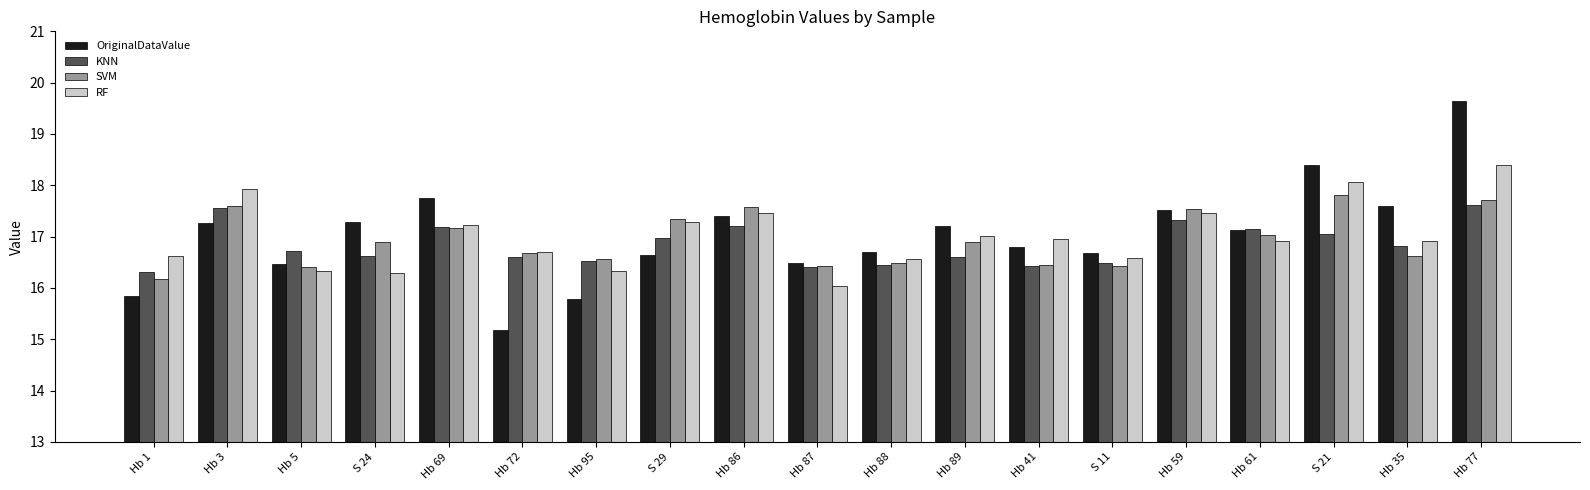

How many data points does each series have?

19